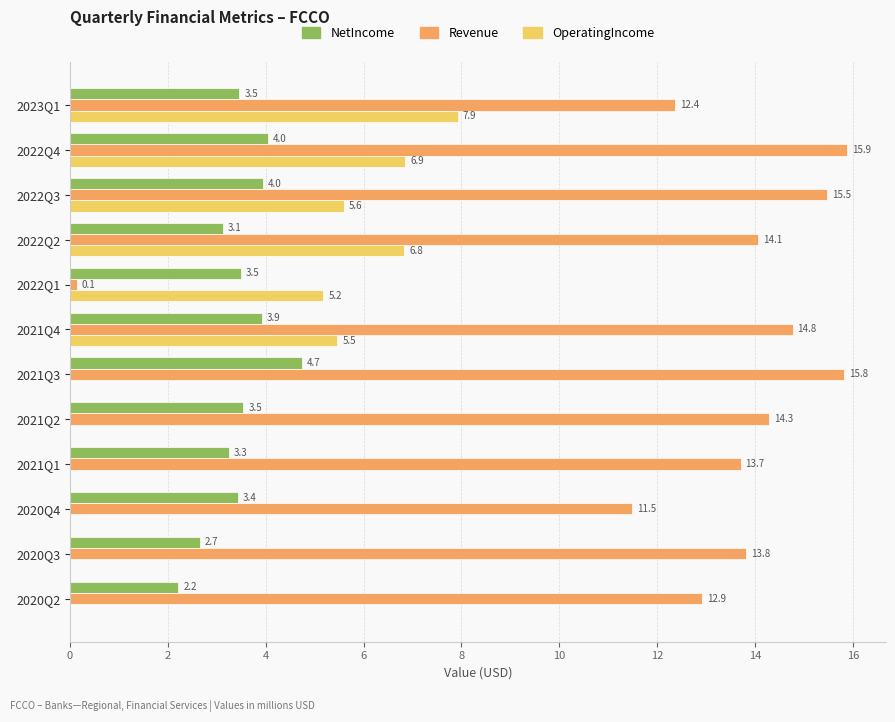

At which category is the sum across all series the highest?

2022Q4